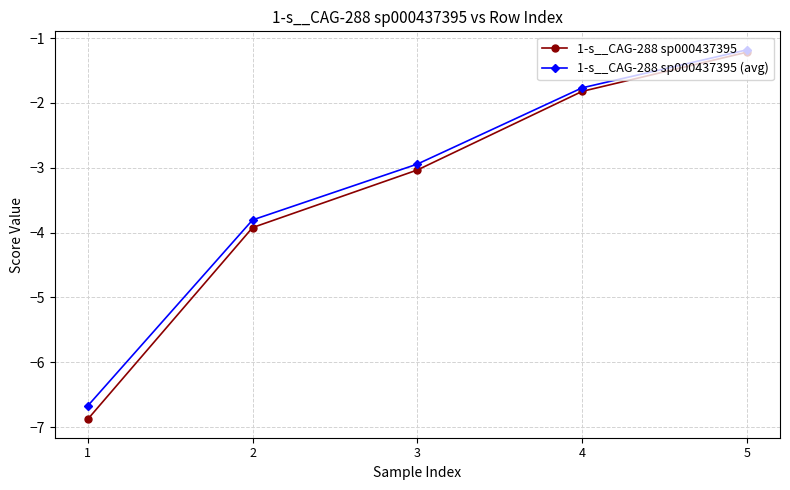

What is the total value across all series at 4?

-3.6